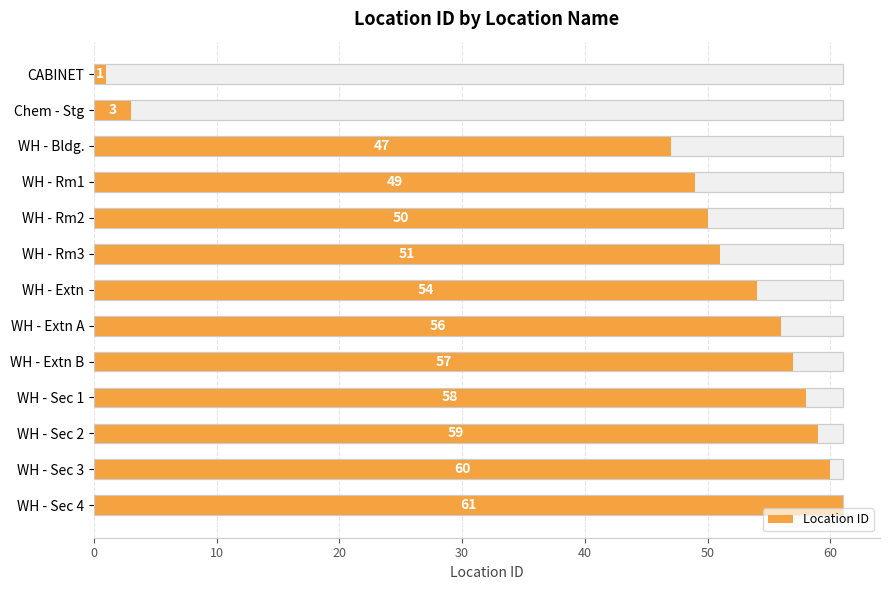

True or false: the data shows 30 at WH - Extn.

False